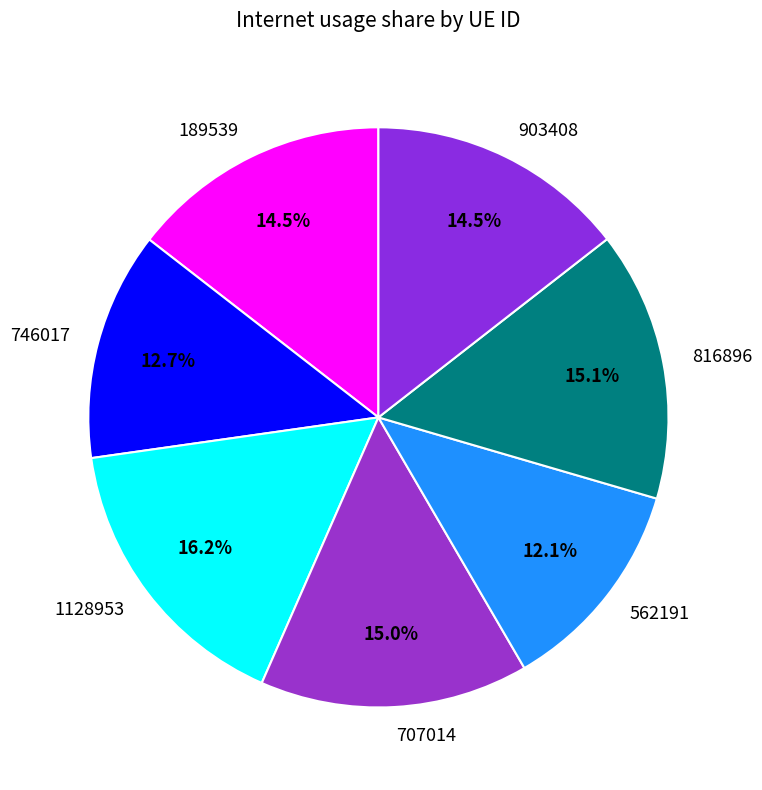

How much of the chart is everything except 903408?

85.5%